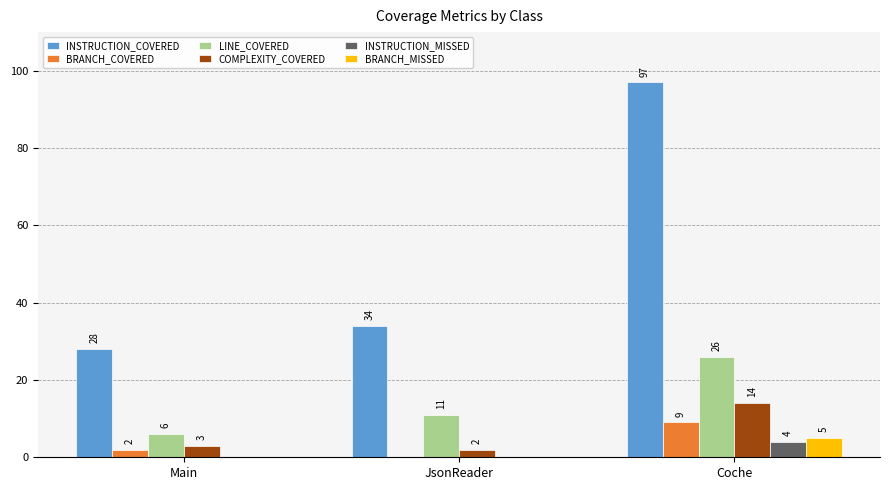

Reading left to right, list all the values displayed in this chart.

INSTRUCTION_COVERED: 28	34	97
BRANCH_COVERED: 2	0	9
LINE_COVERED: 6	11	26
COMPLEXITY_COVERED: 3	2	14
INSTRUCTION_MISSED: 0	0	4
BRANCH_MISSED: 0	0	5